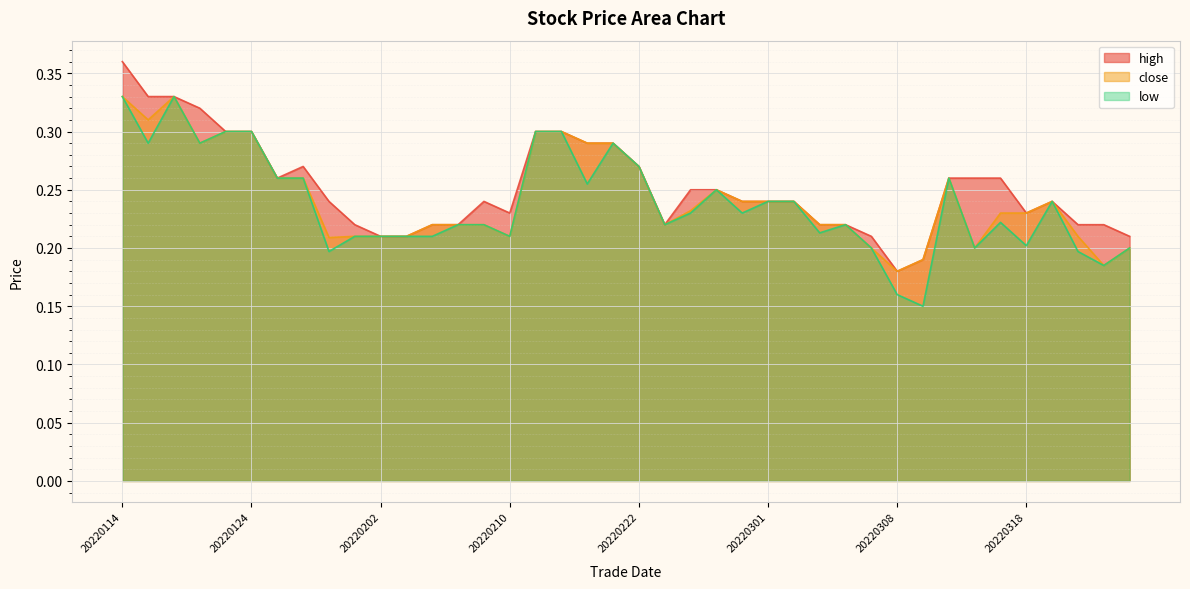

At which label is low closest to 0?

20220311